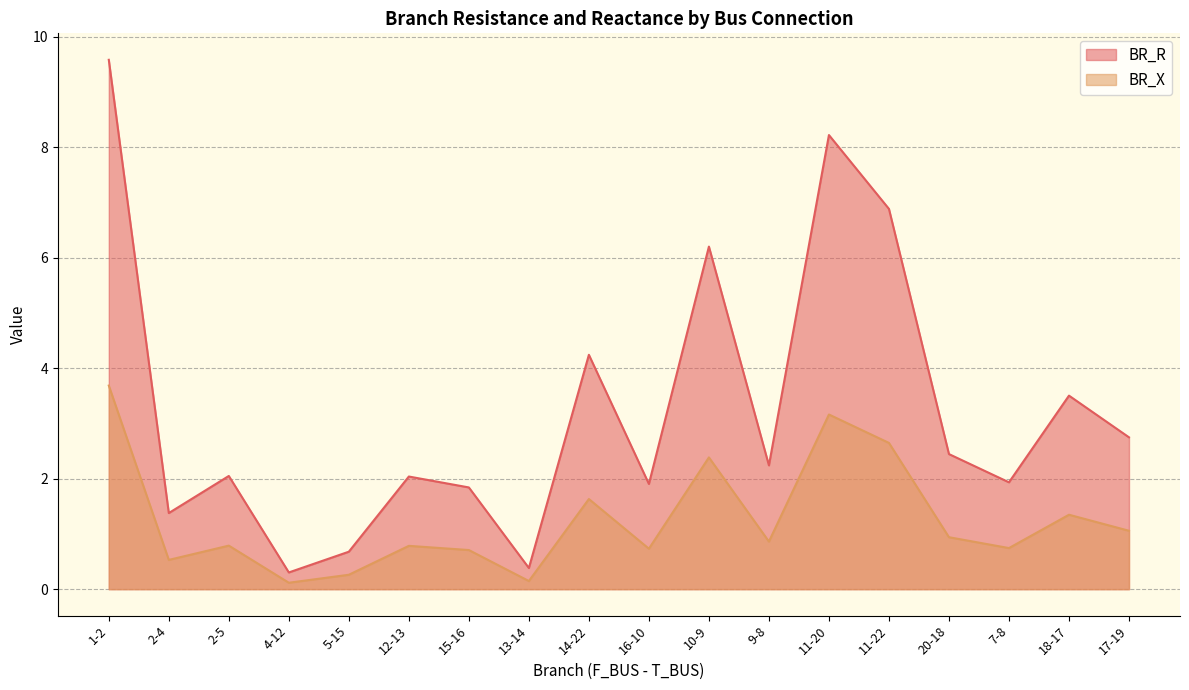

What is the difference between the BR_R values at 20-18 and 11-22?

4.4